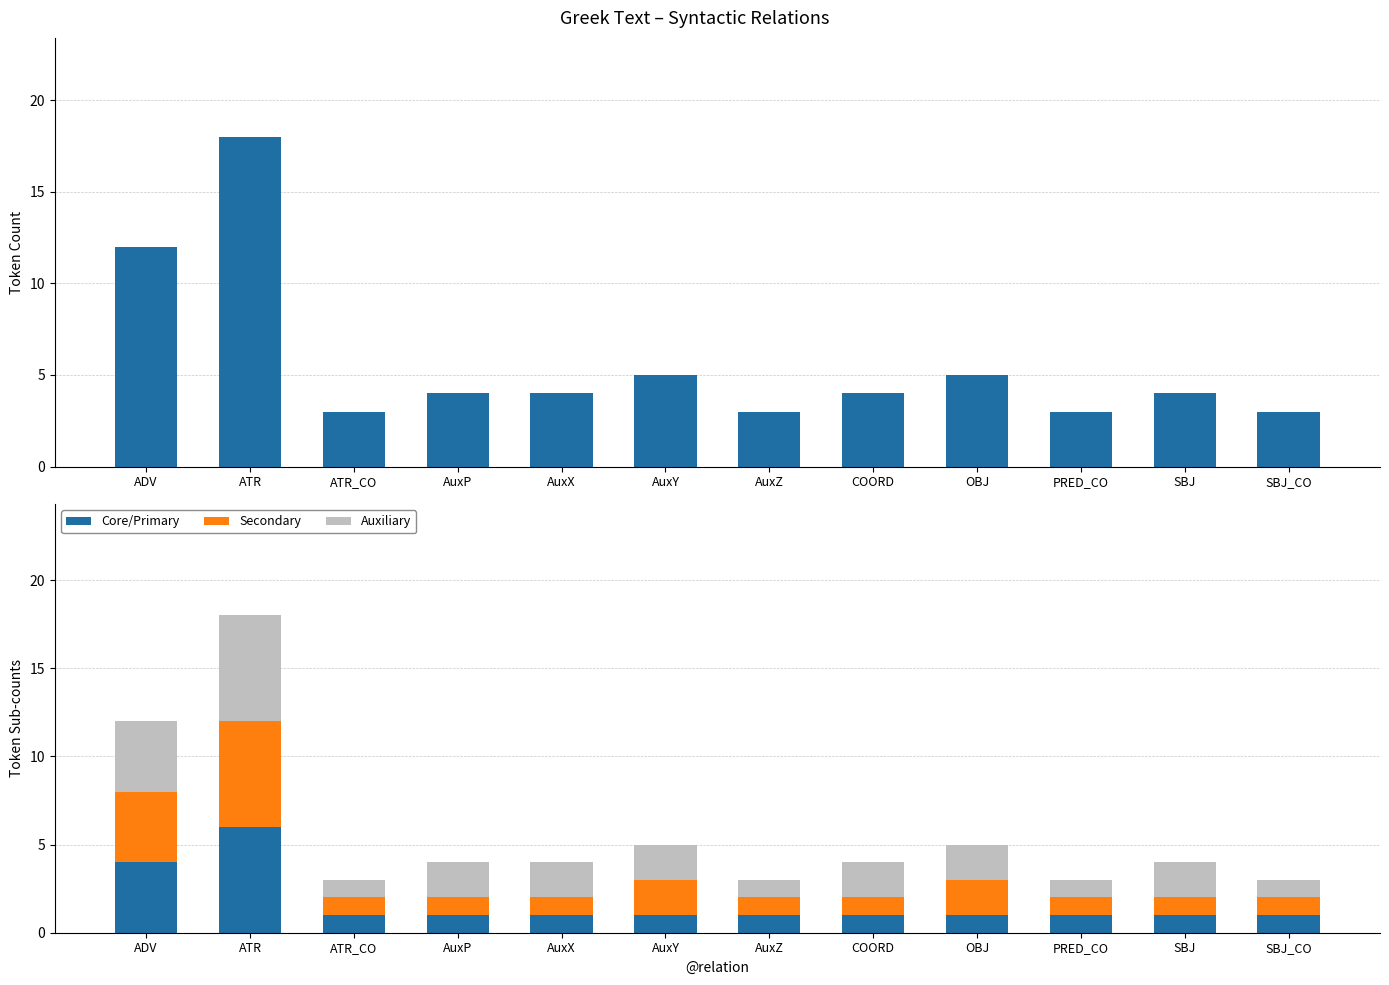

Where is Core/Primary nearest to the value 3?

ADV